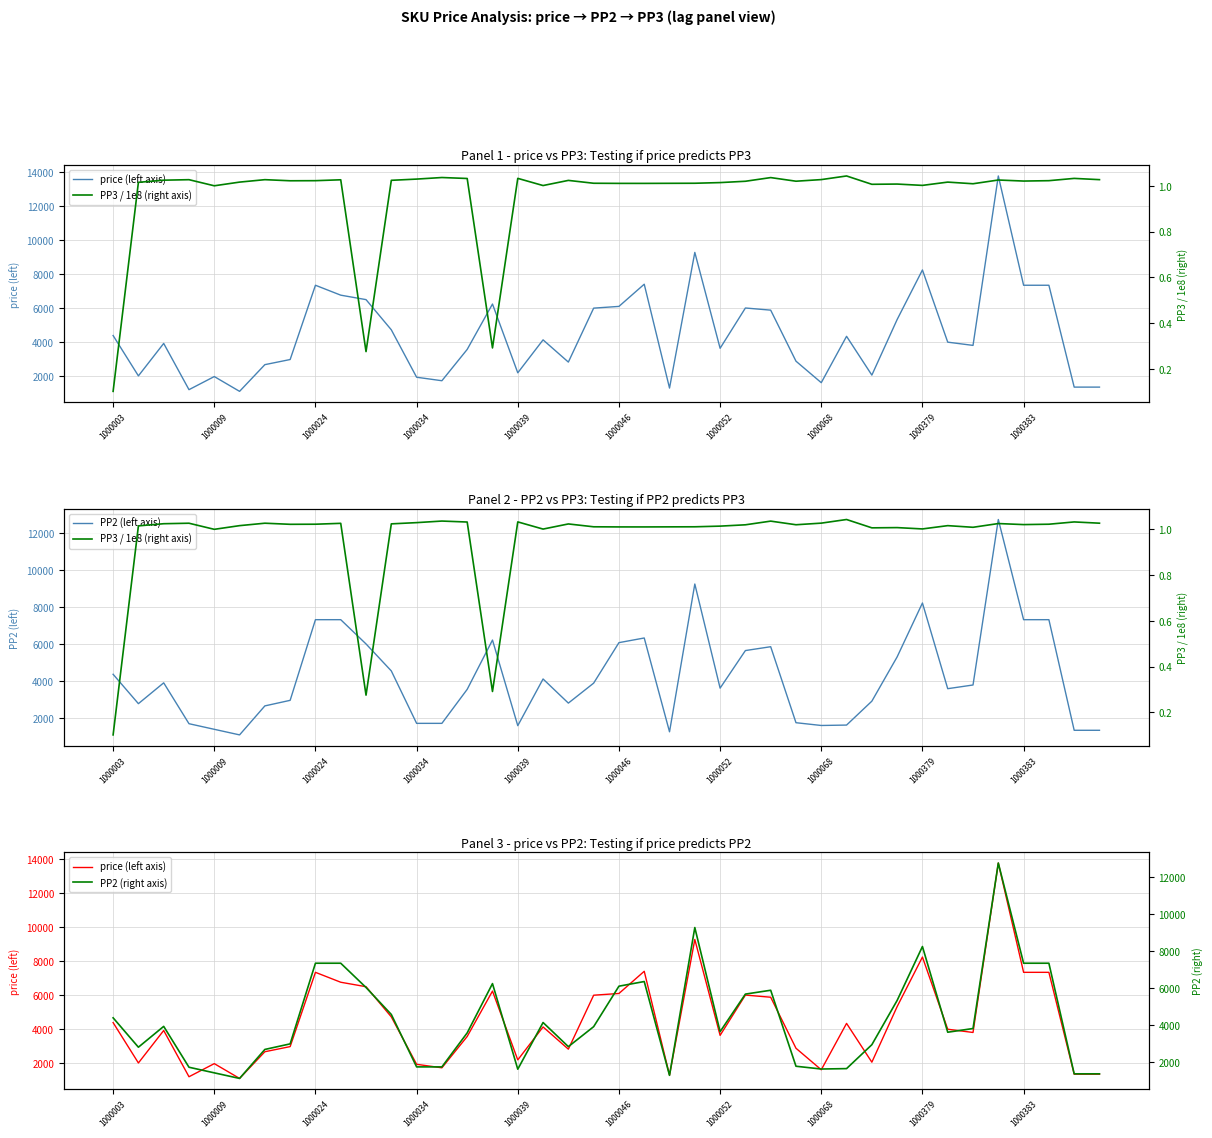

The value of PP3 / 1e8 (right axis) at 1000068 is 1.0. True or false?

True